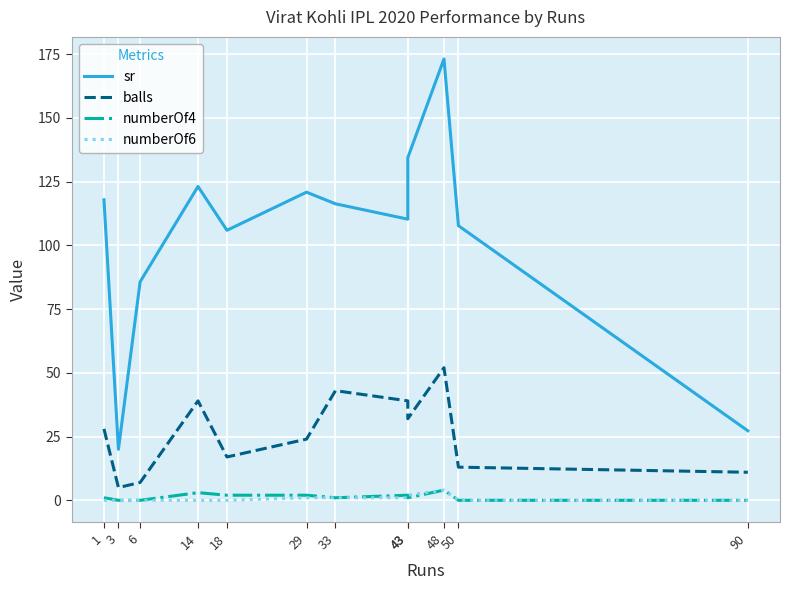

Rank the categories by numberOf4 value from lowest to highest.

3, 6, 50, 90, 1, 33, 43, 18, 29, 43, 14, 48